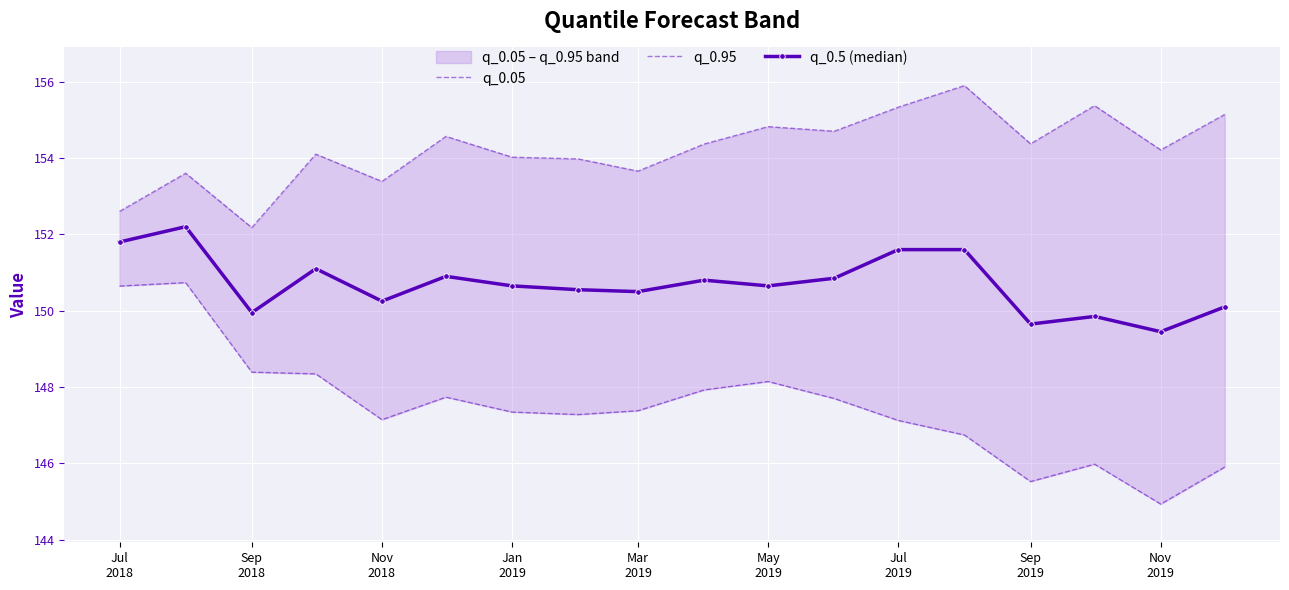

True or false: q_0.5 (median) has more than 2 interior local peaks.

True